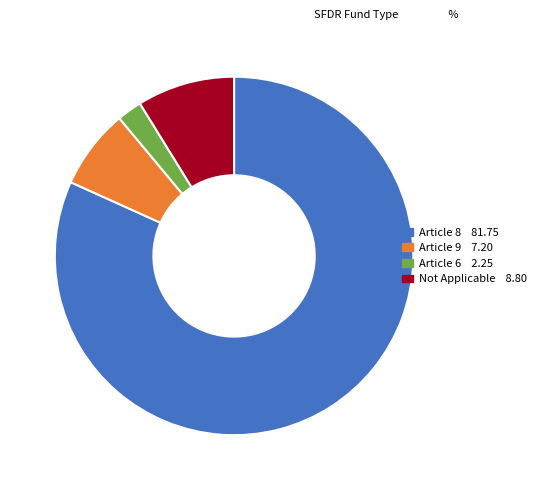

Is there a majority slice in this chart?

Yes